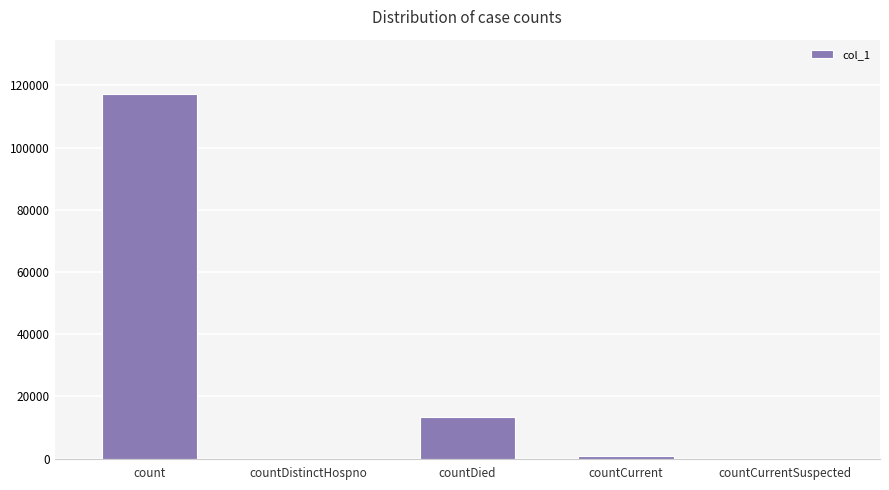

Reading left to right, extract all data points from this chart.

count=117091	countDistinctHospno=0	countDied=13544	countCurrent=831	countCurrentSuspected=0